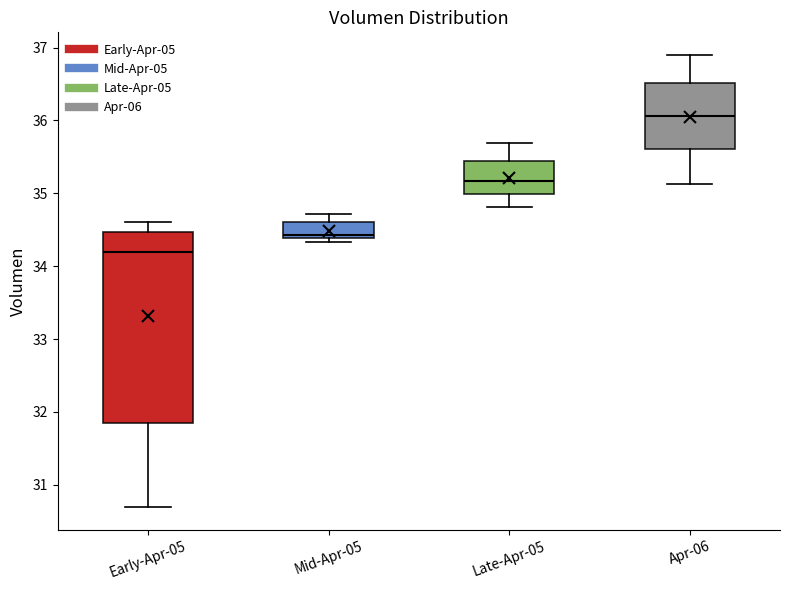

Which box is the tallest, from its lower edge to its upper edge?

Early-Apr-05